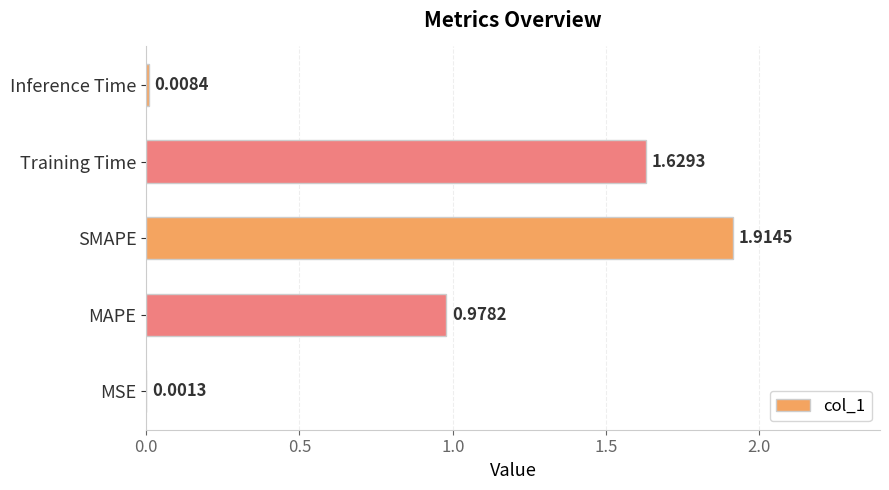

Where is the data nearest to the value 0?

MSE